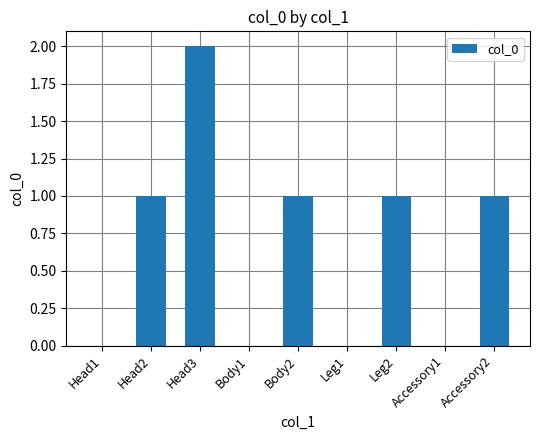

The value at Head1 is 0. True or false?

True